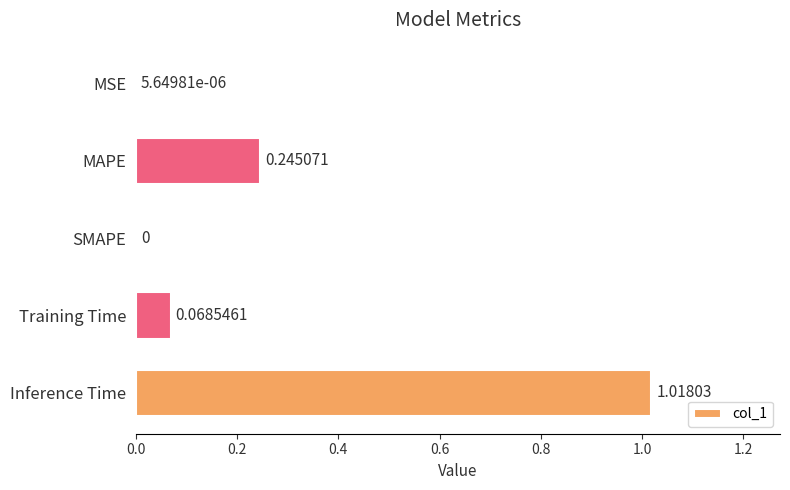

Which has a higher value, SMAPE or MAPE?

MAPE